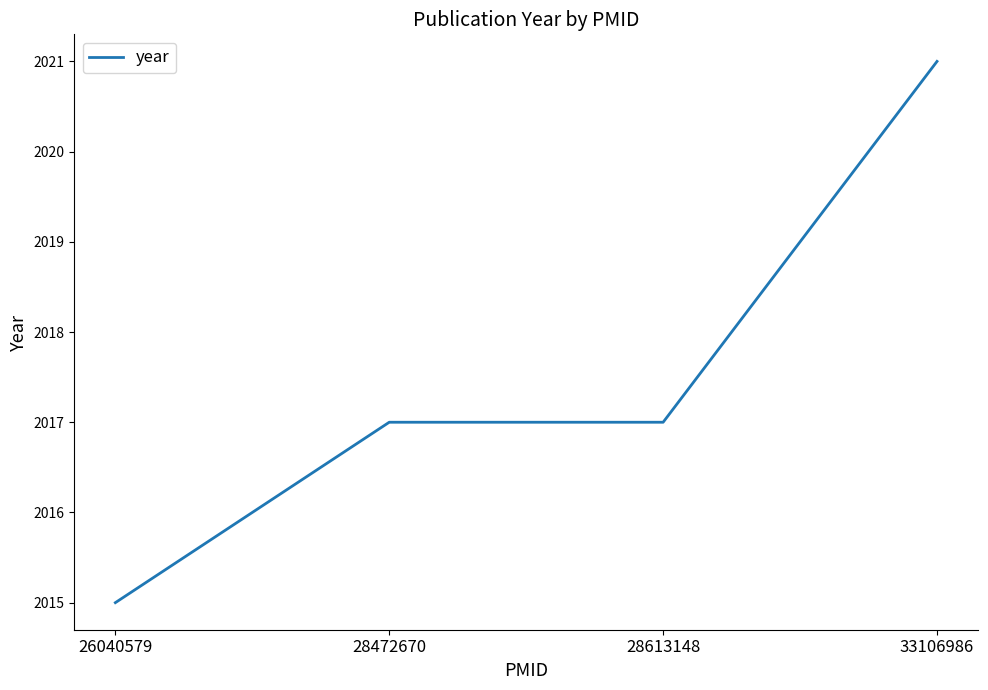

At which category does the chart reach its minimum across all series?

26040579